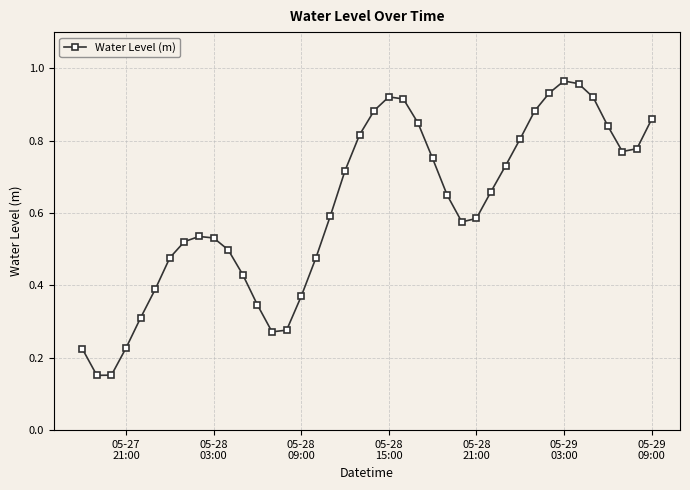

True or false: the data has more than 1 interior local peaks.

True